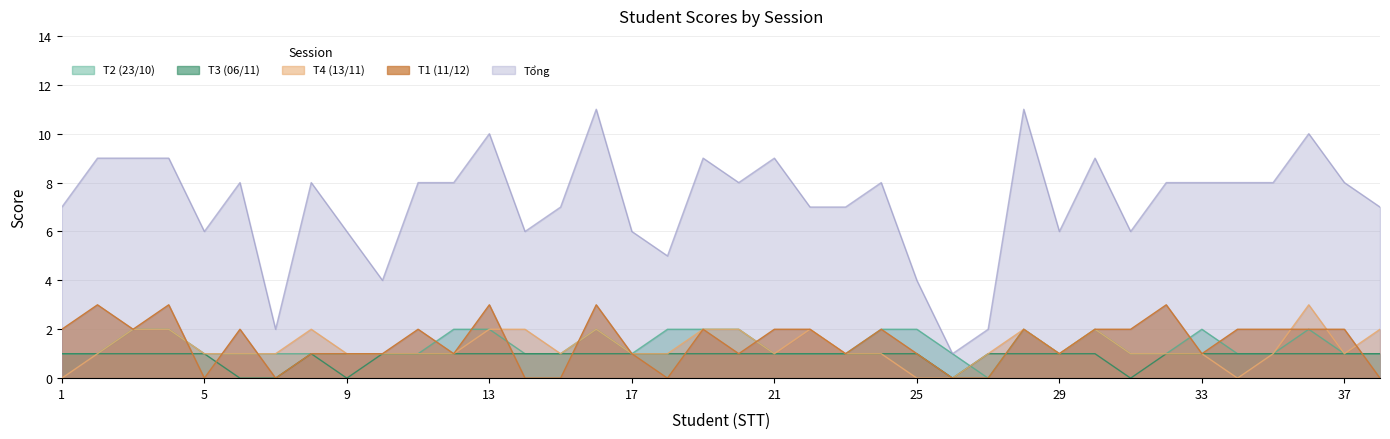

Between 5 and 25, which is larger?

25